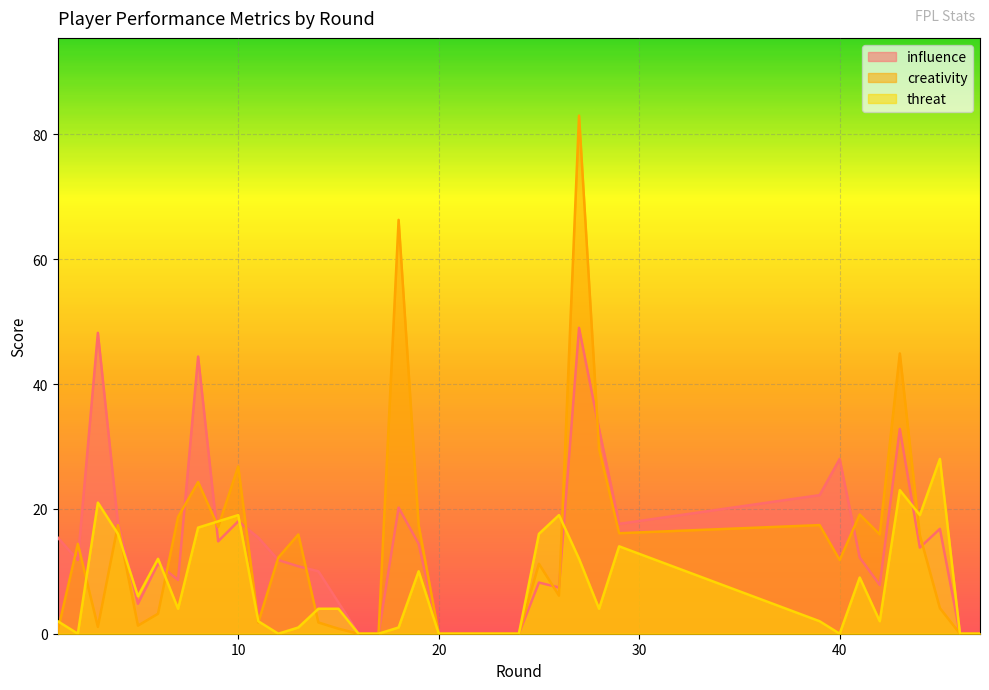

Which series has the widest spread of values?

creativity